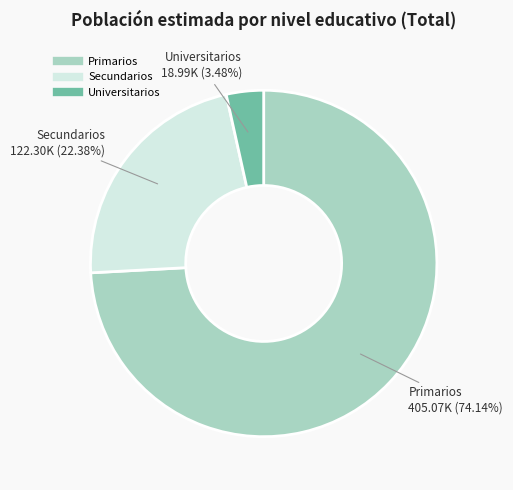

To the nearest percent, what is the combined percentage of Primarios and Secundarios?

97%